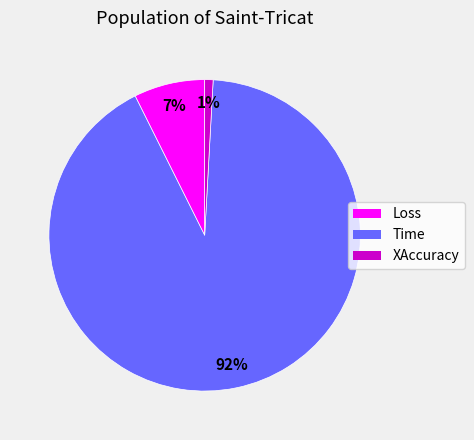

The XAccuracy slice represents 9% of the pie. True or false?

False